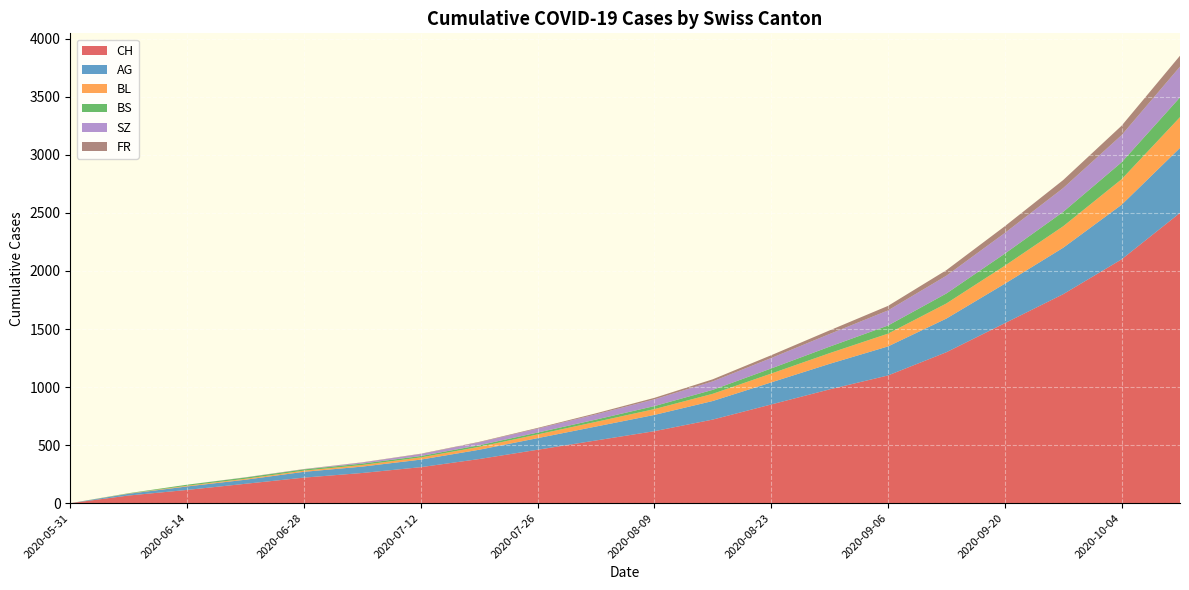

At how many categories does at least one series exceed 1219?

5